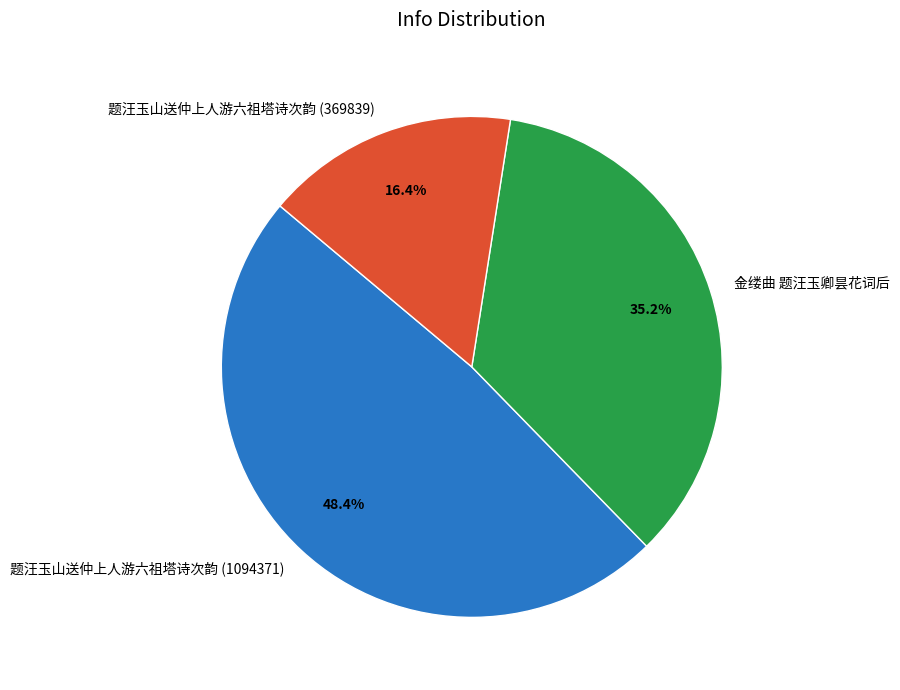

Count the number of slices in the pie.

3